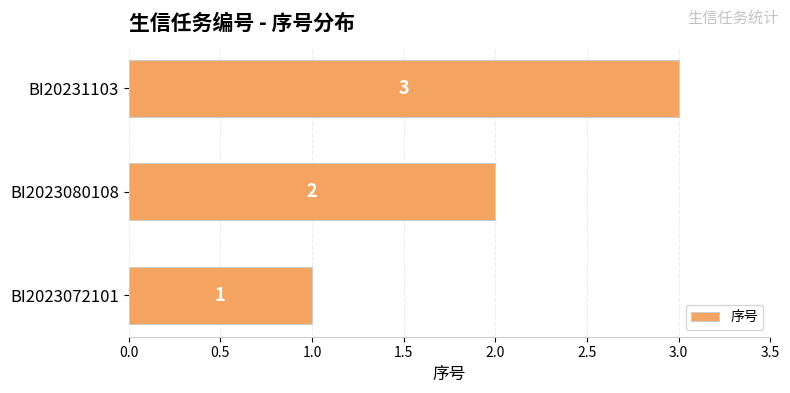

Approximately how many times larger is the value at BI2023080108 compared to BI2023072101?

2.0